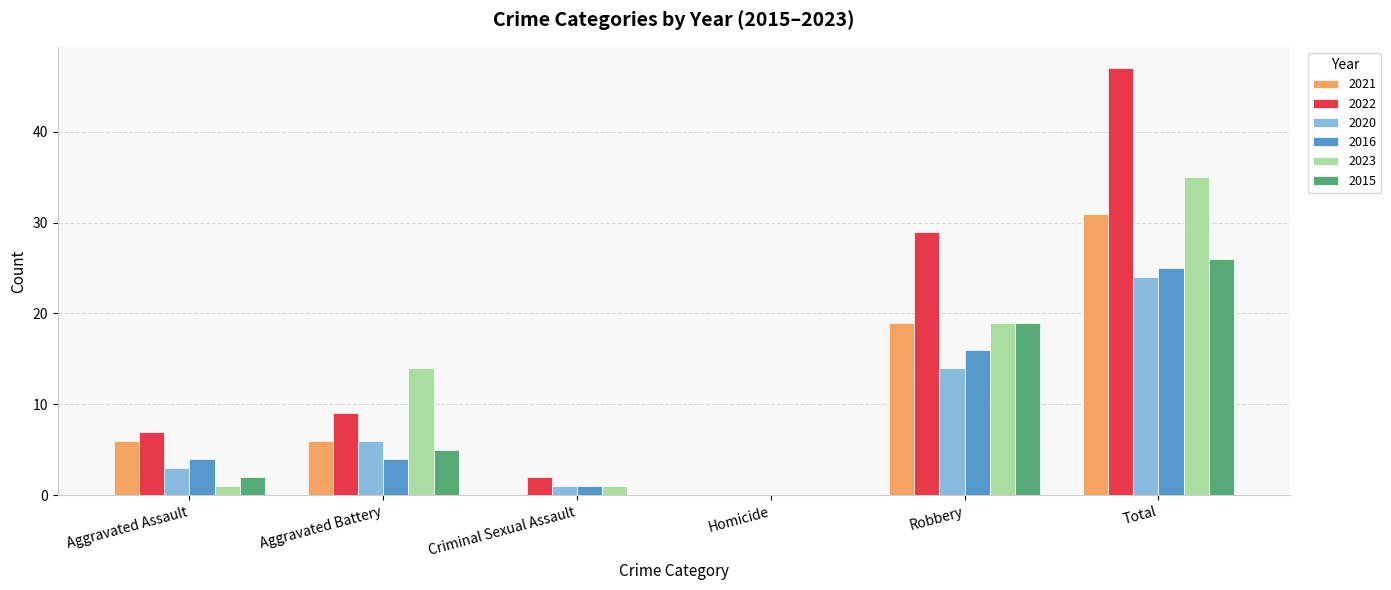

The 2015 series shows 0 at Homicide. True or false?

True